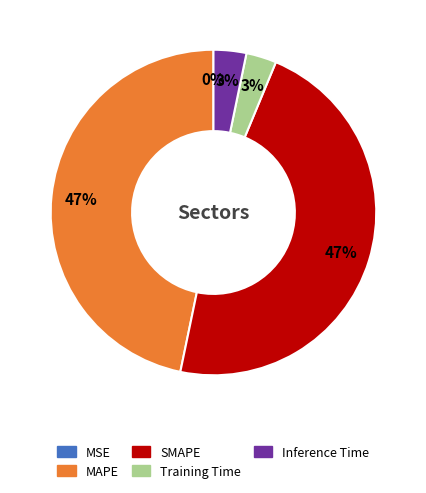

Between Training Time and MAPE, which is larger?

MAPE